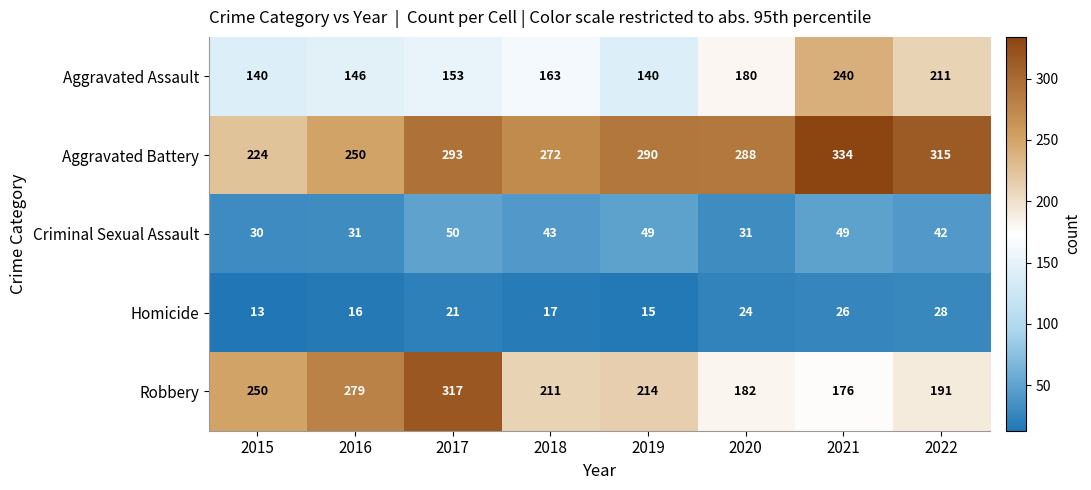

How many values in the Robbery series are below 214?

4